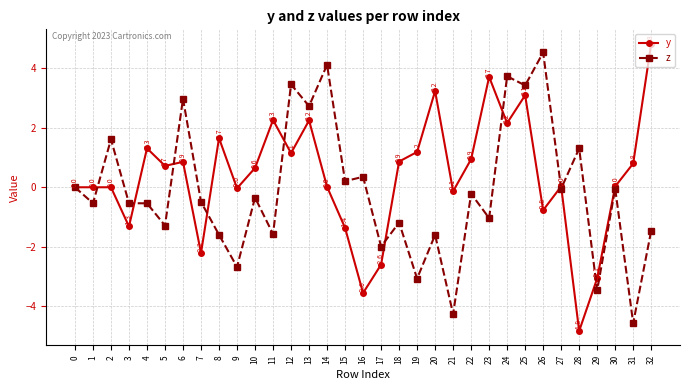

Where is the first local minimum for y?

3